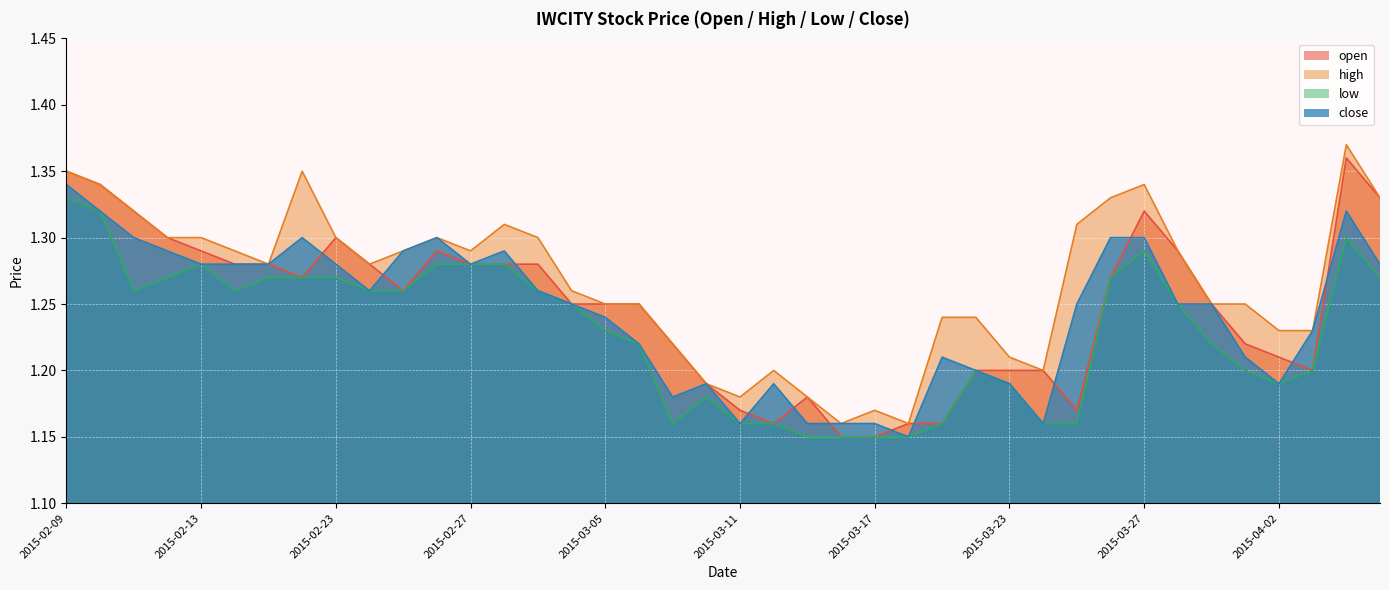

How many interior local peaks does the close series have?

7